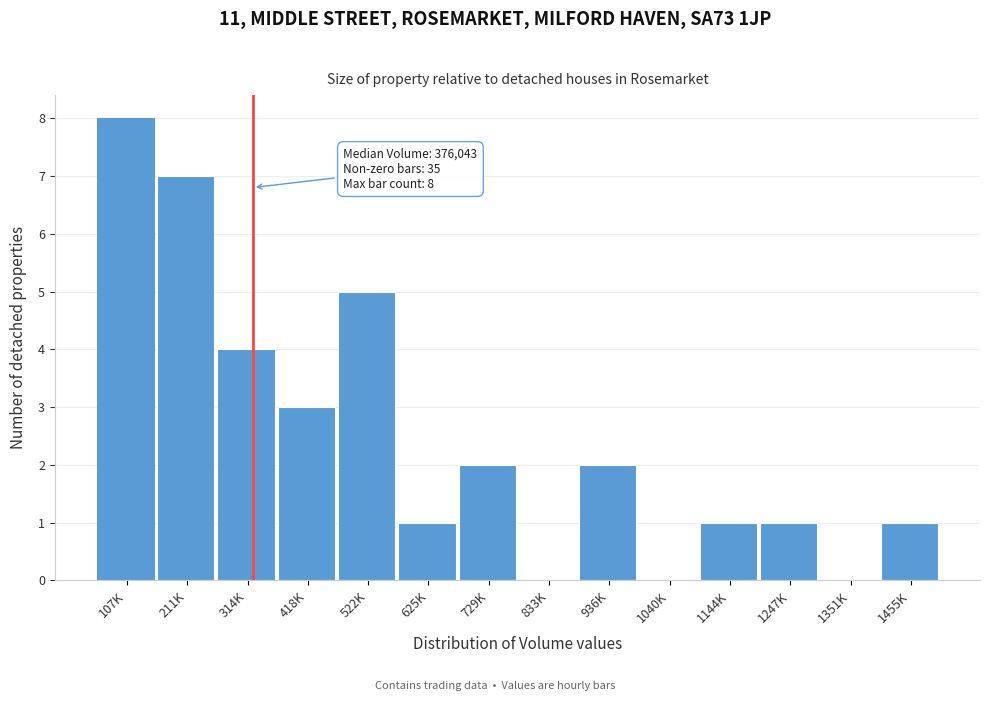

Reading left to right, transcribe all the data shown in this chart.

107K=8	211K=7	314K=4	418K=3	522K=5	625K=1	729K=2	833K=0	936K=2	1040K=0	1144K=1	1247K=1	1351K=0	1455K=1